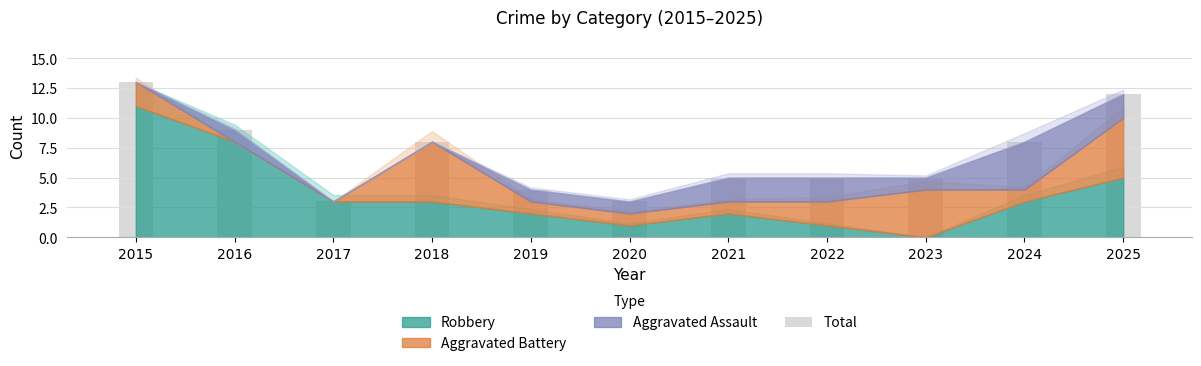

True or false: the data shows 12 at 2025.

True